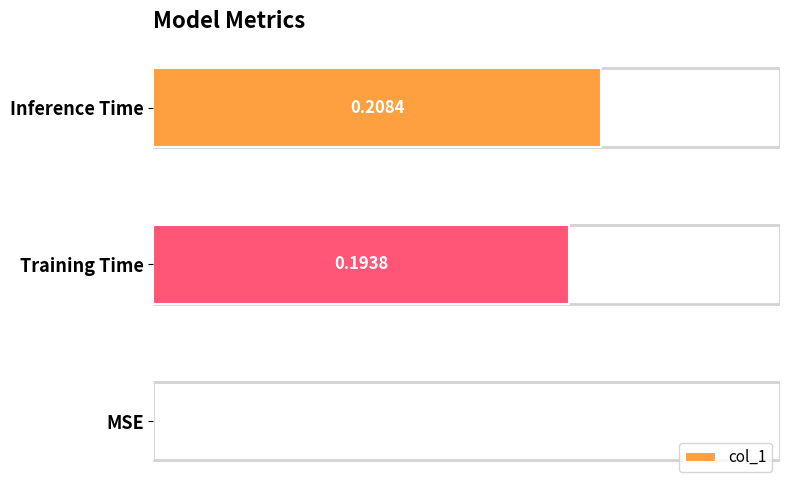

At which category does the chart reach its peak across all series?

Inference Time